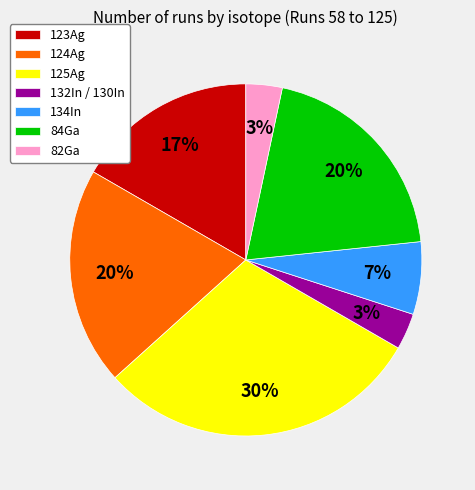

To the nearest percent, what is the combined percentage of 123Ag and 124Ag?

37%